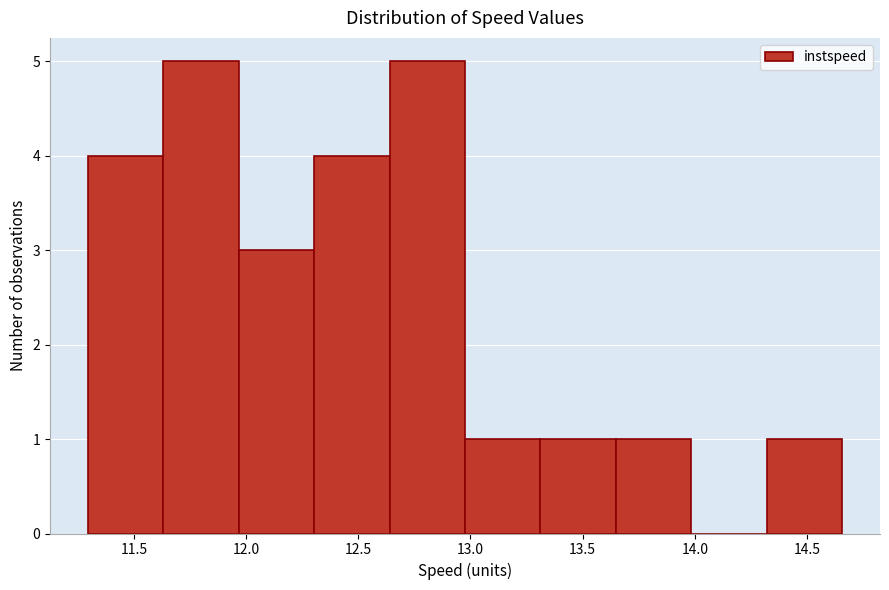

Reading left to right, transcribe this chart: for each bar, give the range it covers on the x-axis and its height. Neither the bar edges nor the heights are printed on the chart, so give them approximately, as read against the axes.

11.30 to 11.65: 4
11.65 to 11.95: 5
11.95 to 12.30: 3
12.30 to 12.65: 4
12.65 to 13.00: 5
13.00 to 13.30: 1
13.30 to 13.65: 1
13.65 to 14.00: 1
14.00 to 14.30: 0
14.30 to 14.65: 1